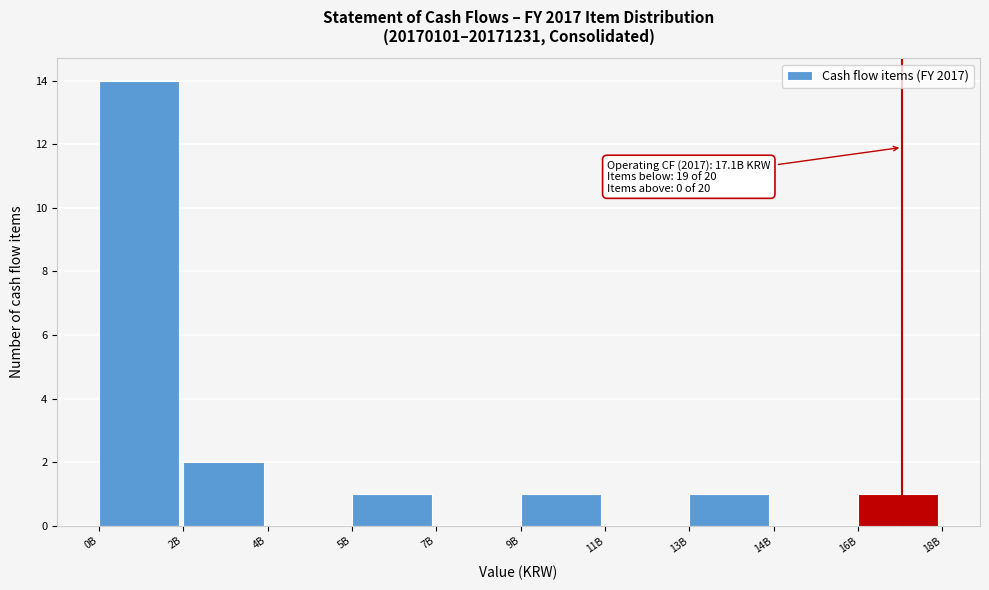

Reading left to right, list all the values displayed in this chart.

0B=14	2B=2	4B=0	5B=1	7B=0	9B=1	11B=0	13B=1	14B=0	16B=1